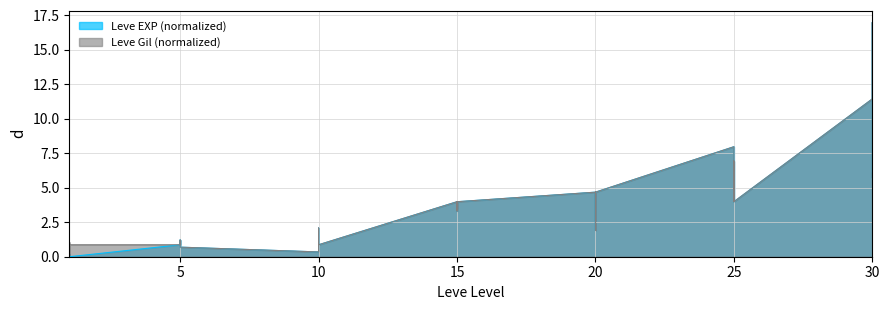

Where is the first local minimum for Leve Gil (normalized)?

1